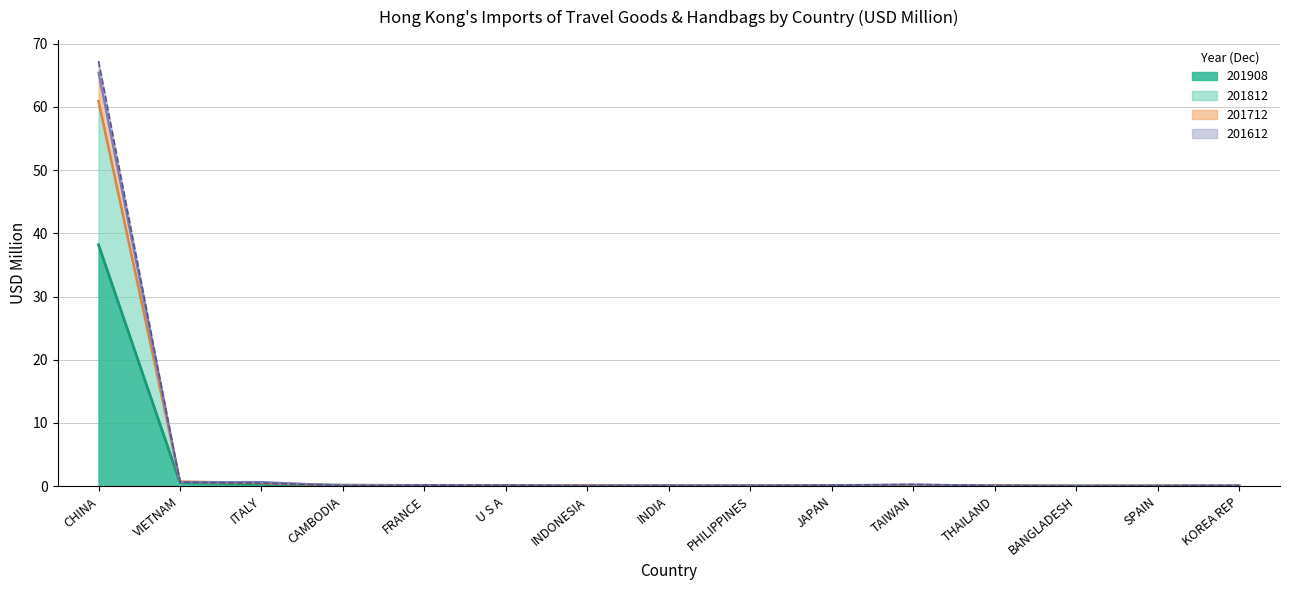

Where is 201908 line nearest to the value 19?

VIETNAM